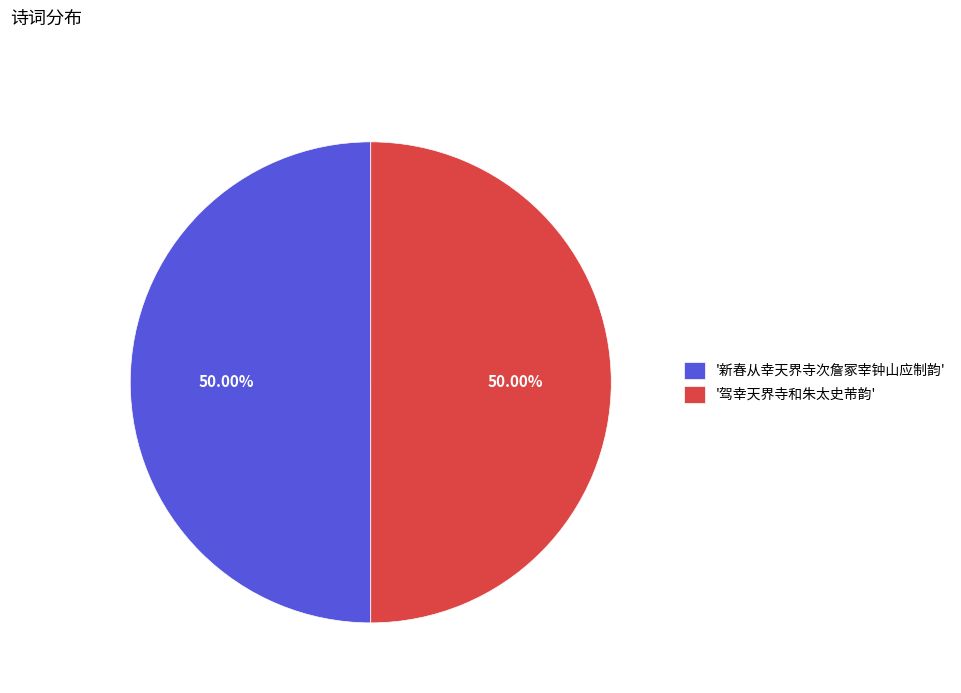

Is the sum of '驾幸天界寺和朱太史芾韵' and '新春从幸天界寺次詹冢宰钟山应制韵' greater than half?

Yes